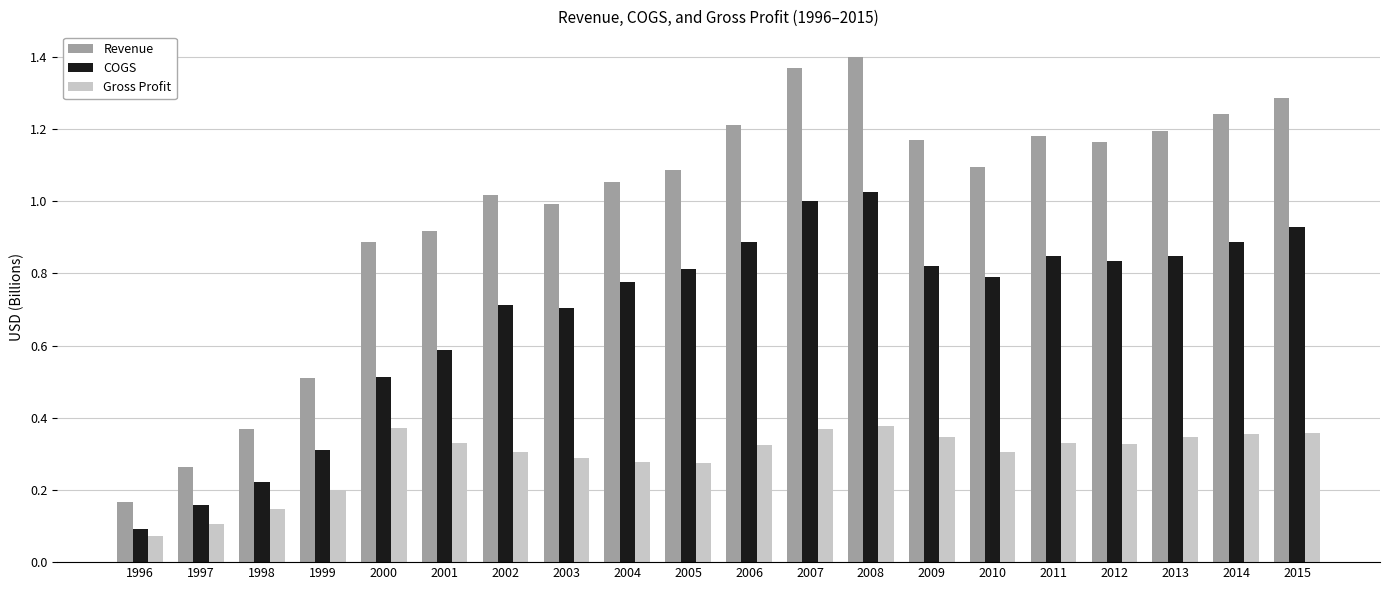

How many bars are there in each group?

3